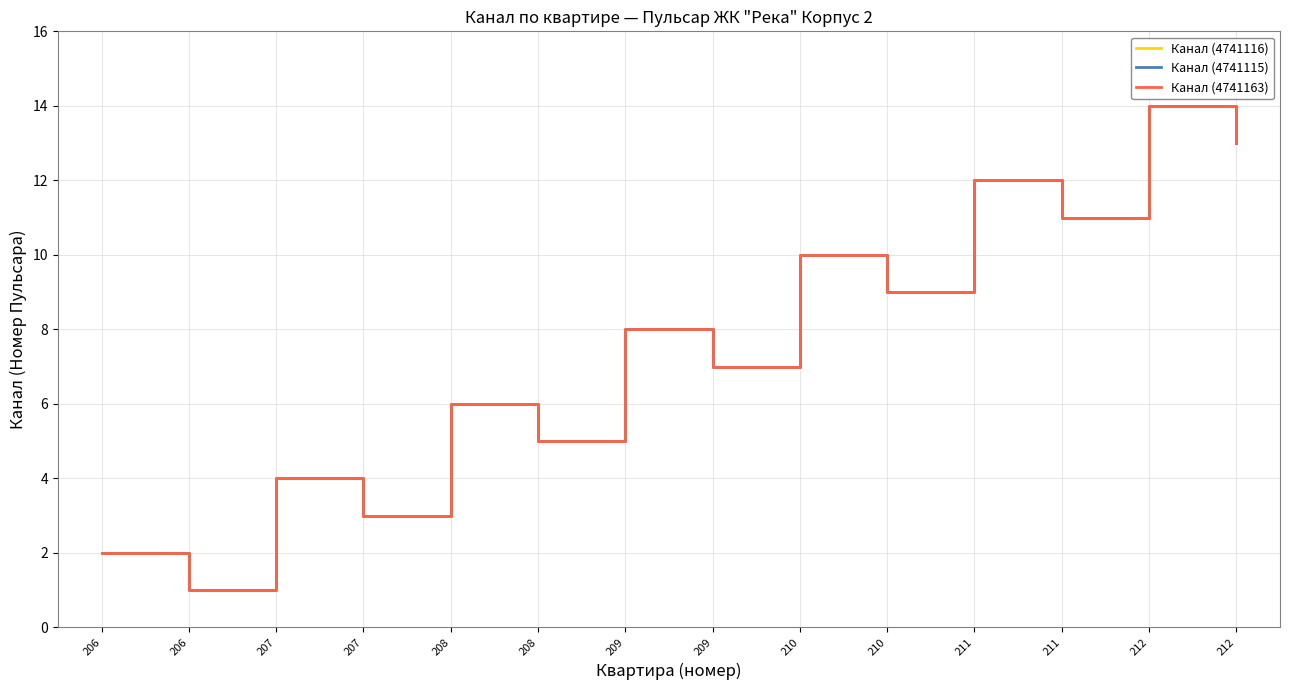

Does the chart display data point markers on the line(s)?

No